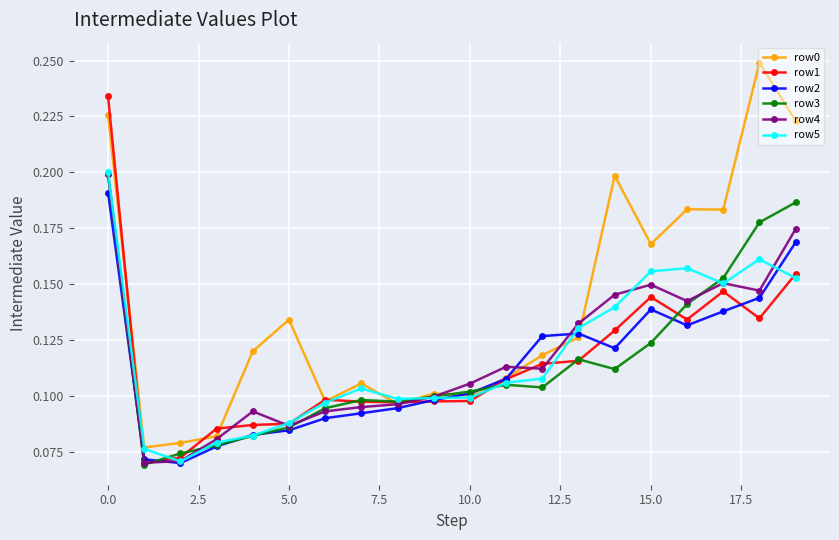

Which series has the largest range (max minus min)?

row0